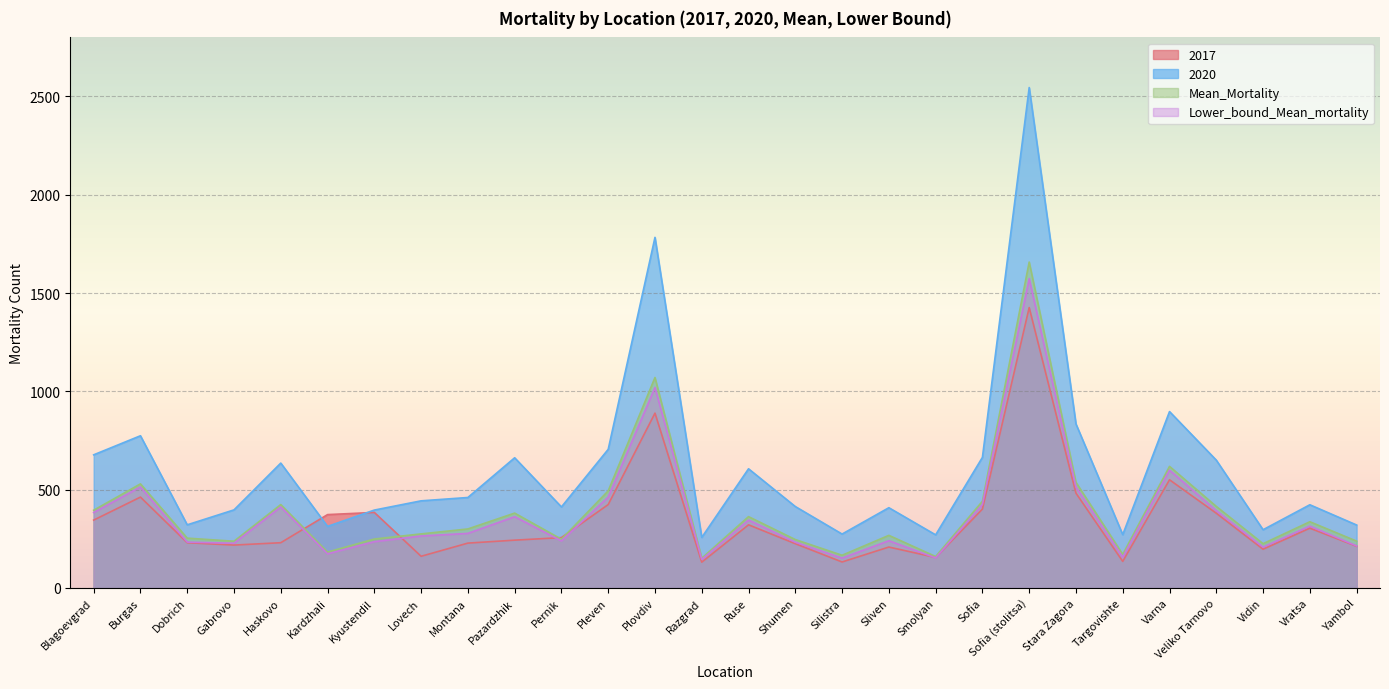

How many lines are shown in the chart?

4